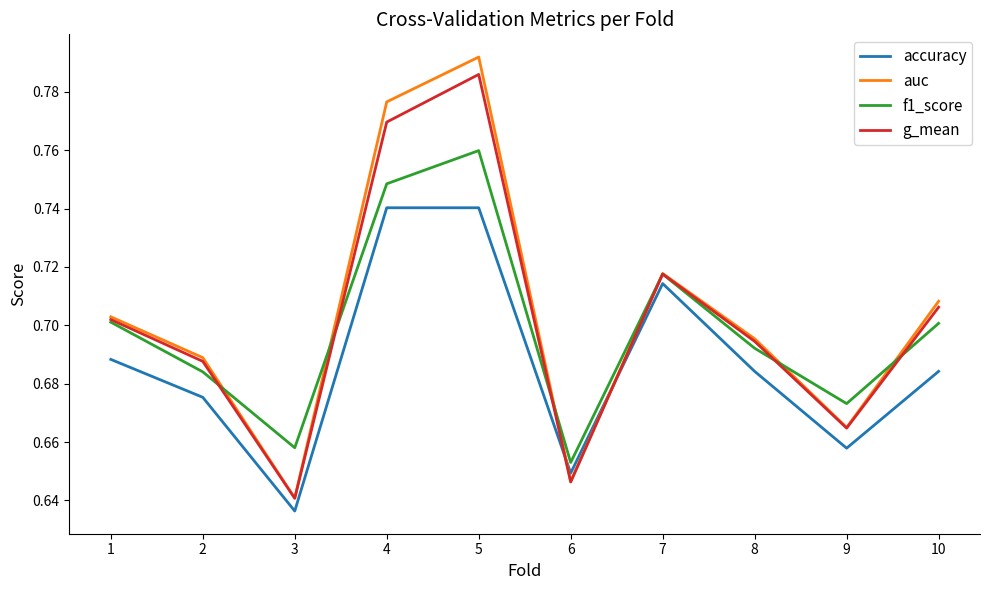

Where do auc and f1_score first cross each other?

2 and 3